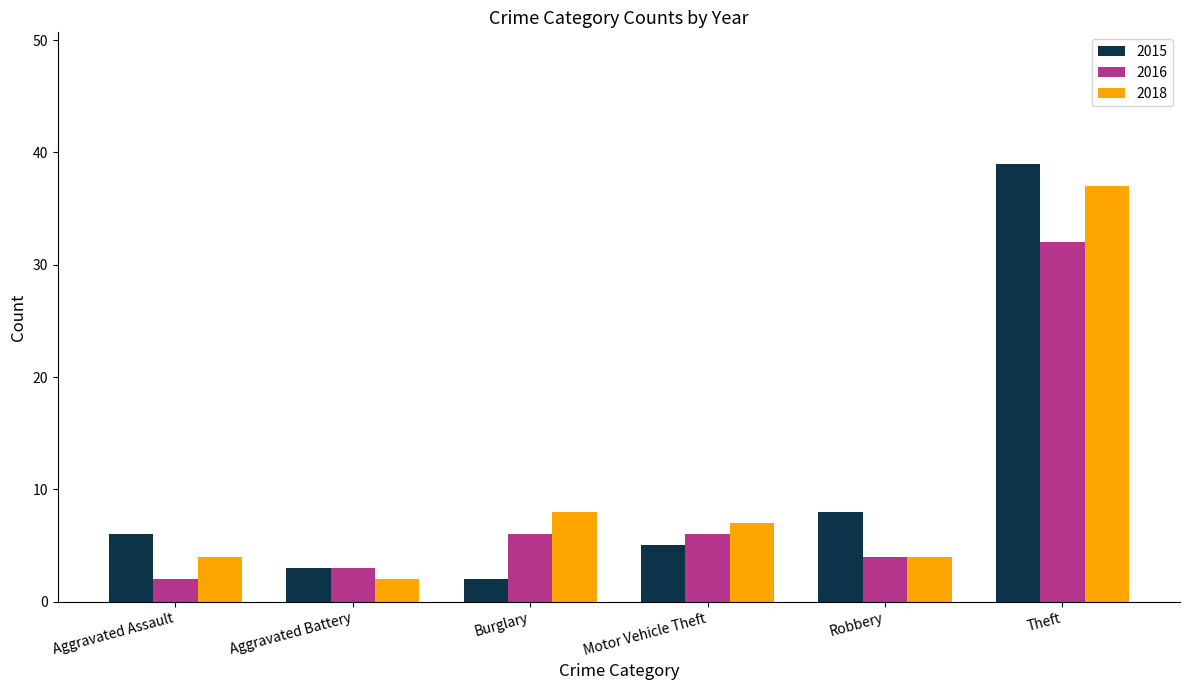

What is the difference between the second highest and minimum values in the 2016 series?

4